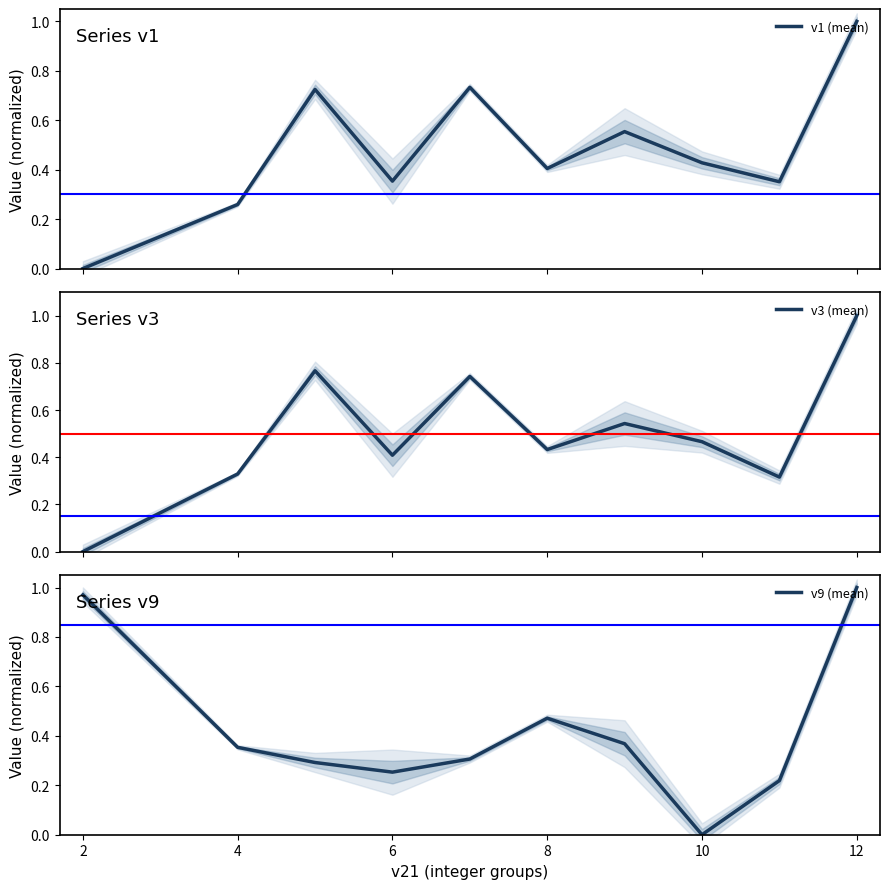

How many series are shown in this chart?

3